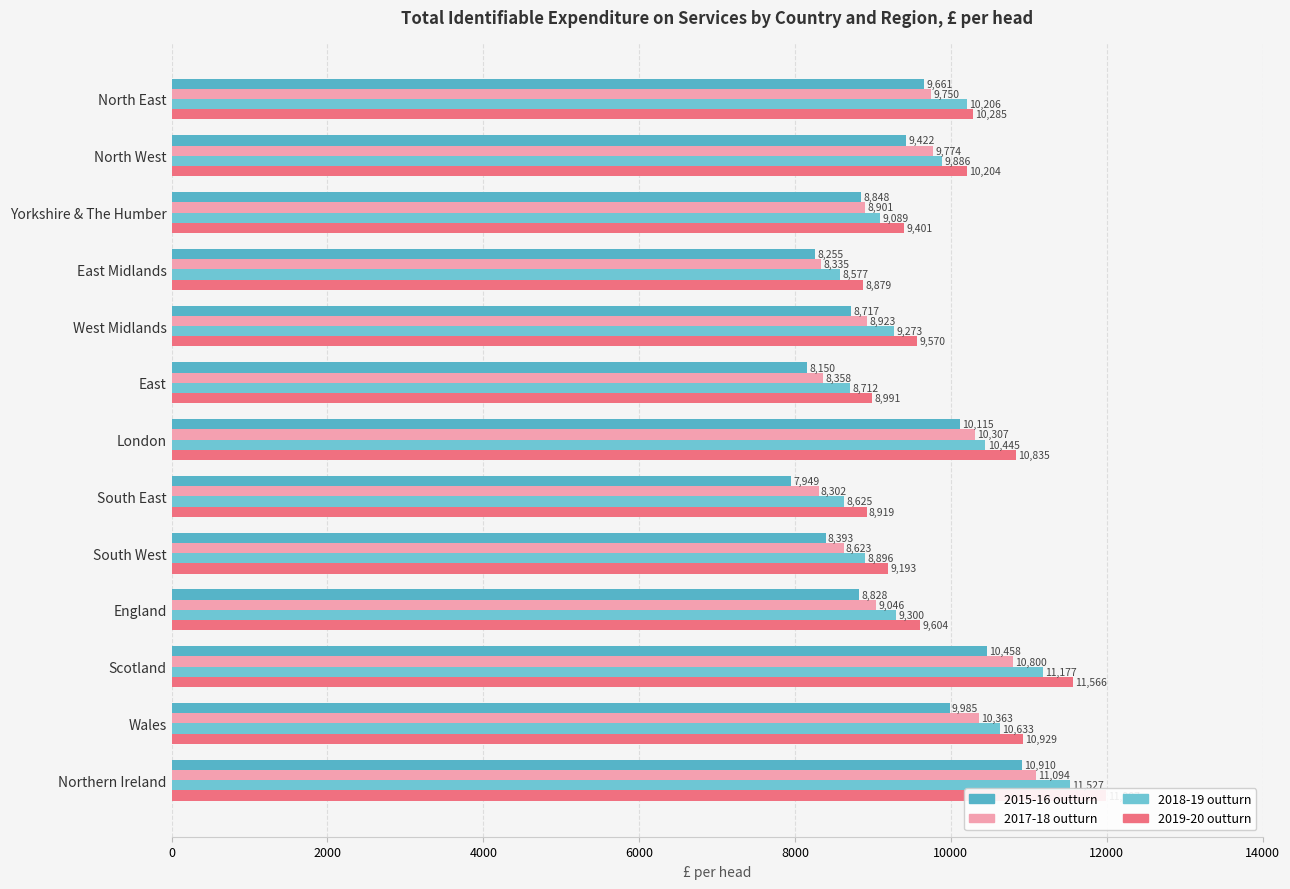

What is the sum of the 2018-19 outturn values at Northern Ireland and Scotland?

22704